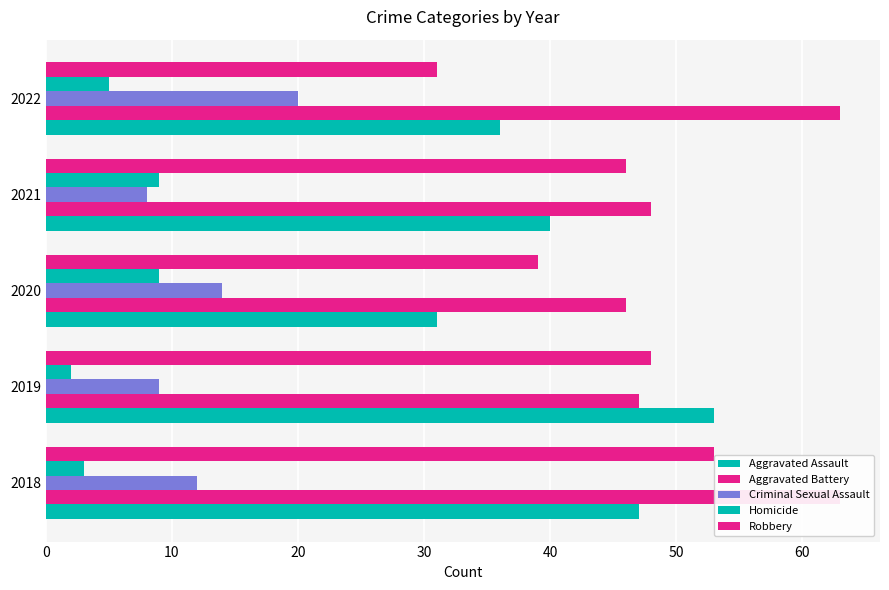

Which series changed the most between 2019 and 2021?

Aggravated Assault